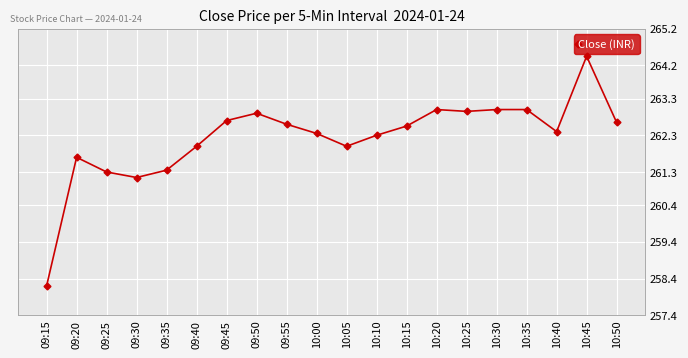

True or false: the data shows 262.9 at 09:50.

True